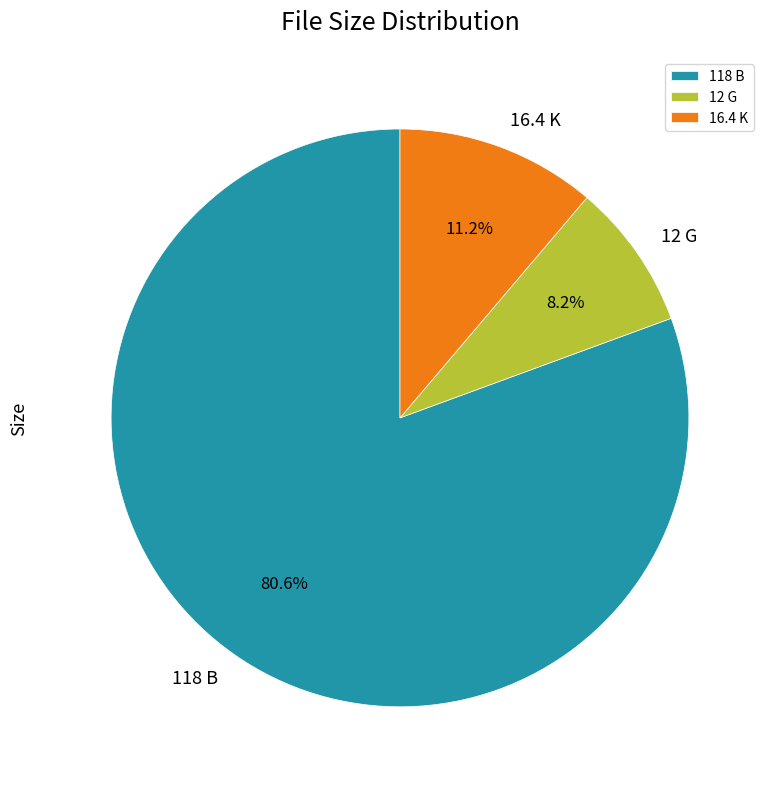

True or false: 16.4 K accounts for 11% of the total.

True